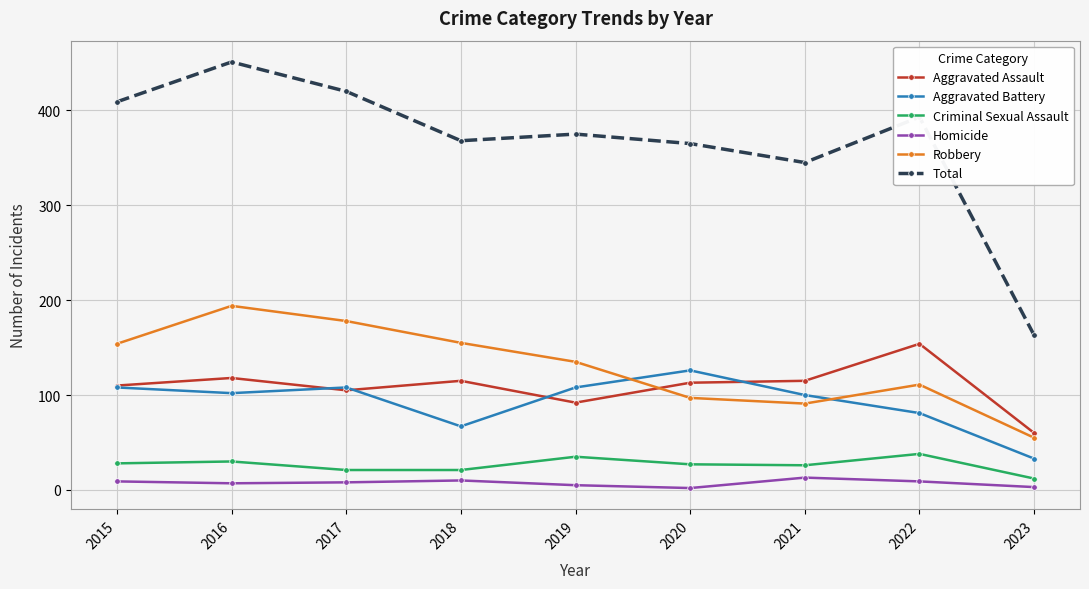

What is the difference between the maximum and second lowest values in the Aggravated Assault series?

62